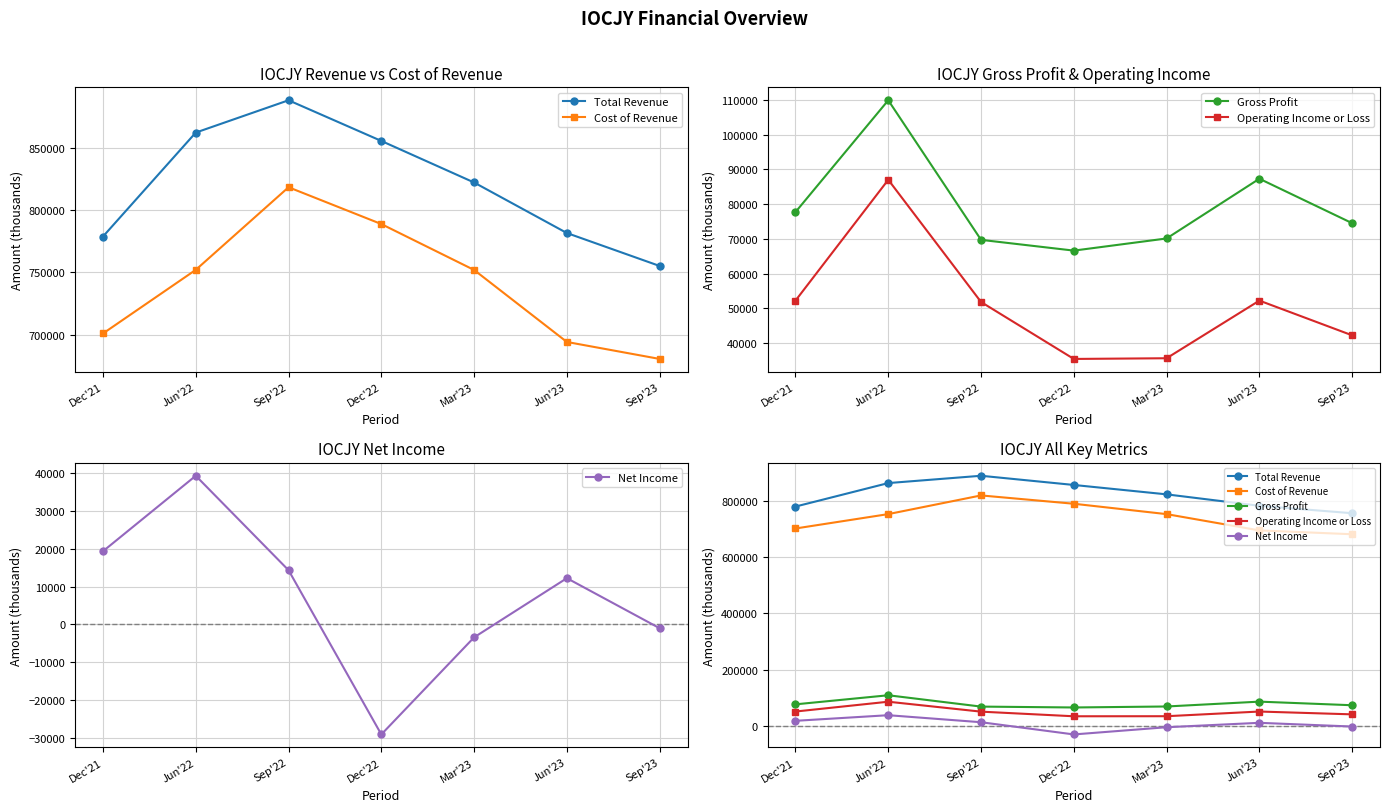

Reading left to right, extract all data points from this chart.

Total Revenue: 778800	862100	888000	855400	822100	781600	755200
Cost of Revenue: 701100	752100	818300	788800	752000	694300	680700
Gross Profit: 77700	109900	69700	66600	70100	87300	74500
Operating Income or Loss: 52200	87000	51800	35400	35600	52200	42200
Net Income: 19300	39200	14300	-29000	-3400	12200	-1000